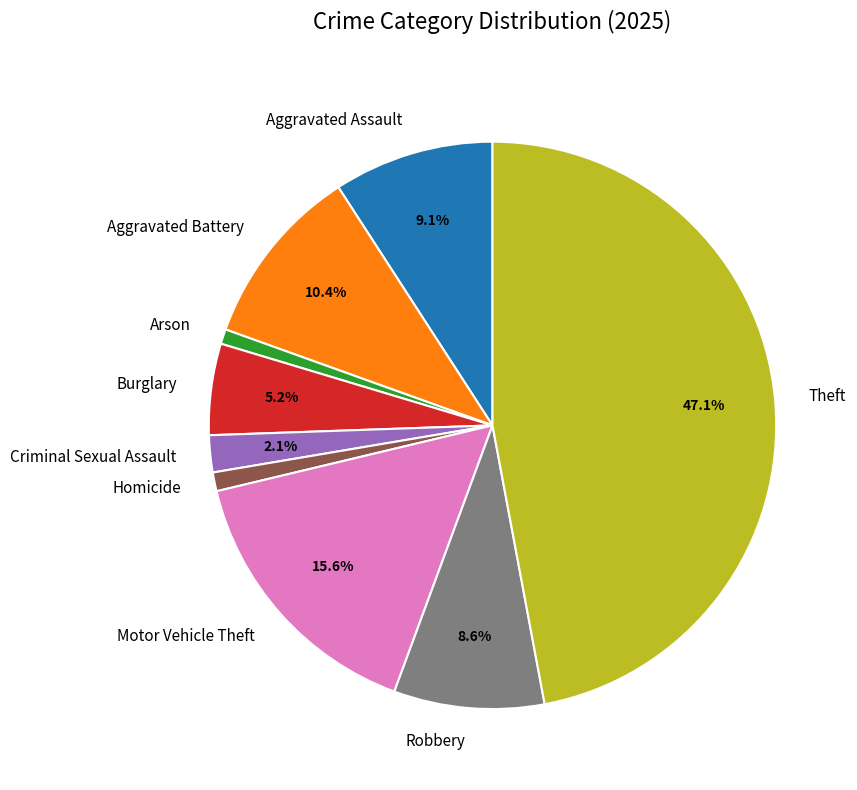

Is there a majority slice in this chart?

No